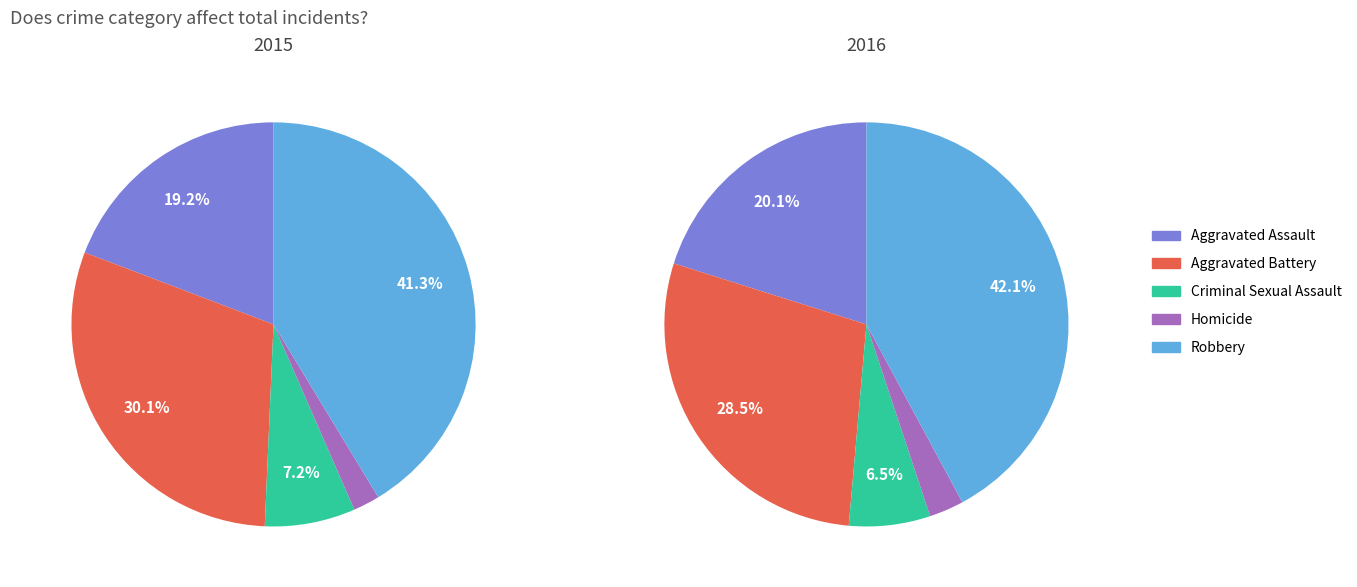

What is the largest slice in the pie chart?

Robbery